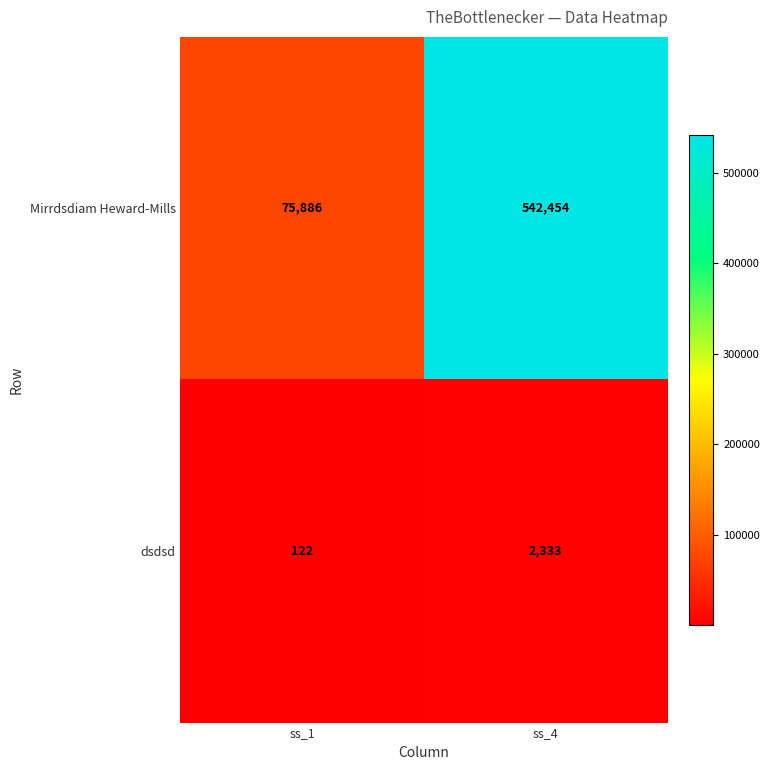

What is the difference between the maximum and minimum values in the dsdsd series?

2211